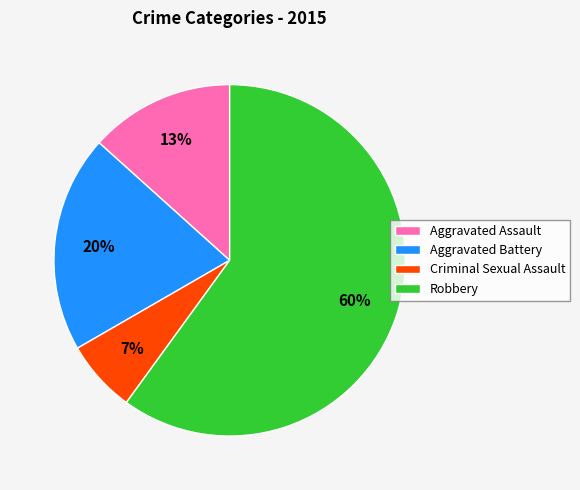

Do Aggravated Assault and Robbery together represent more than half of the pie?

Yes